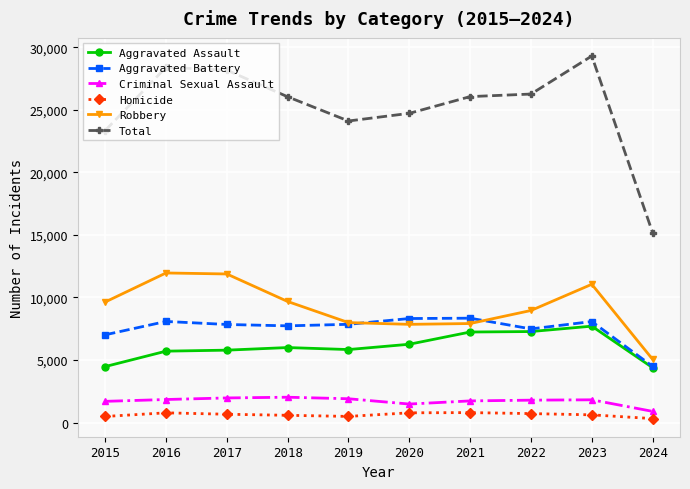

At which category is the sum across all series the highest?

2023